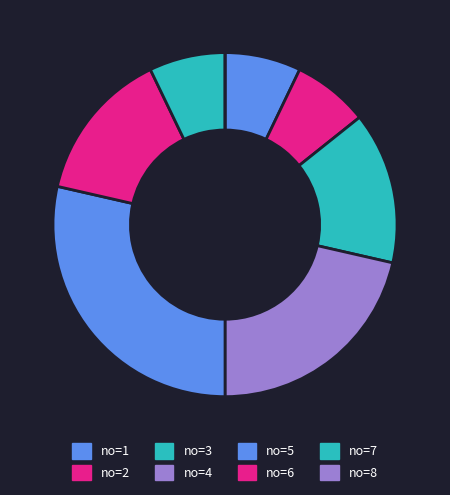

How many slices are in this pie chart?

8